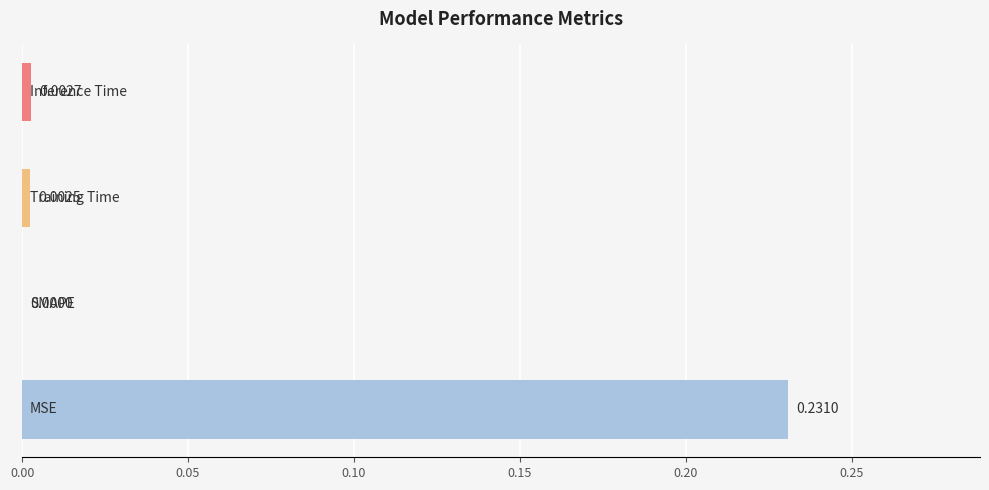

Count the number of values greater than 0.

3